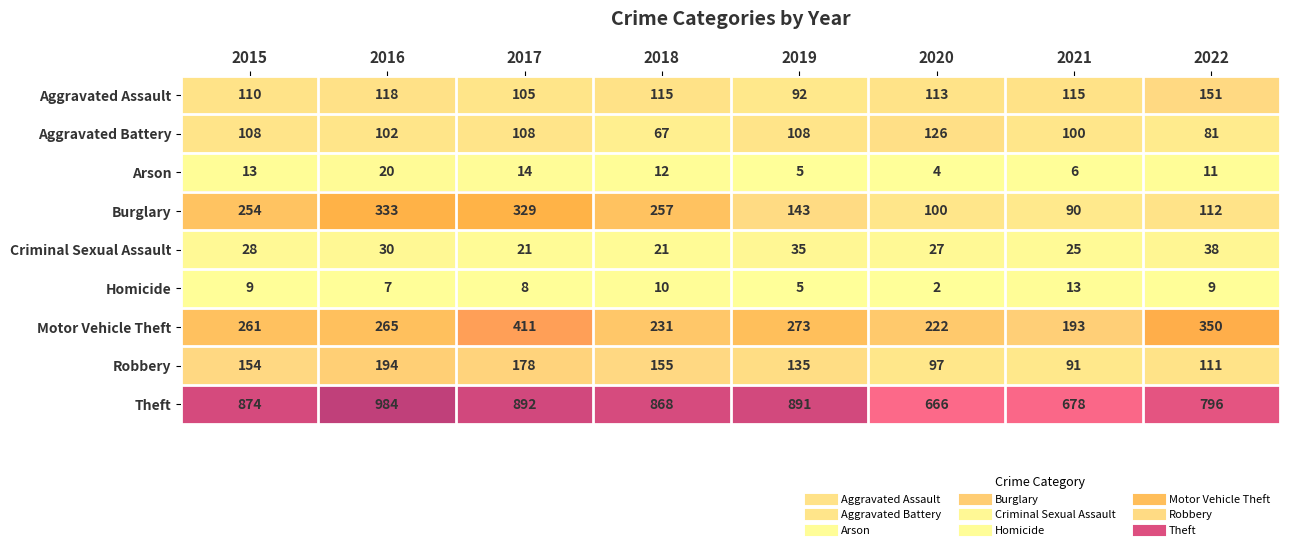

What is the average value of the Robbery series?

139